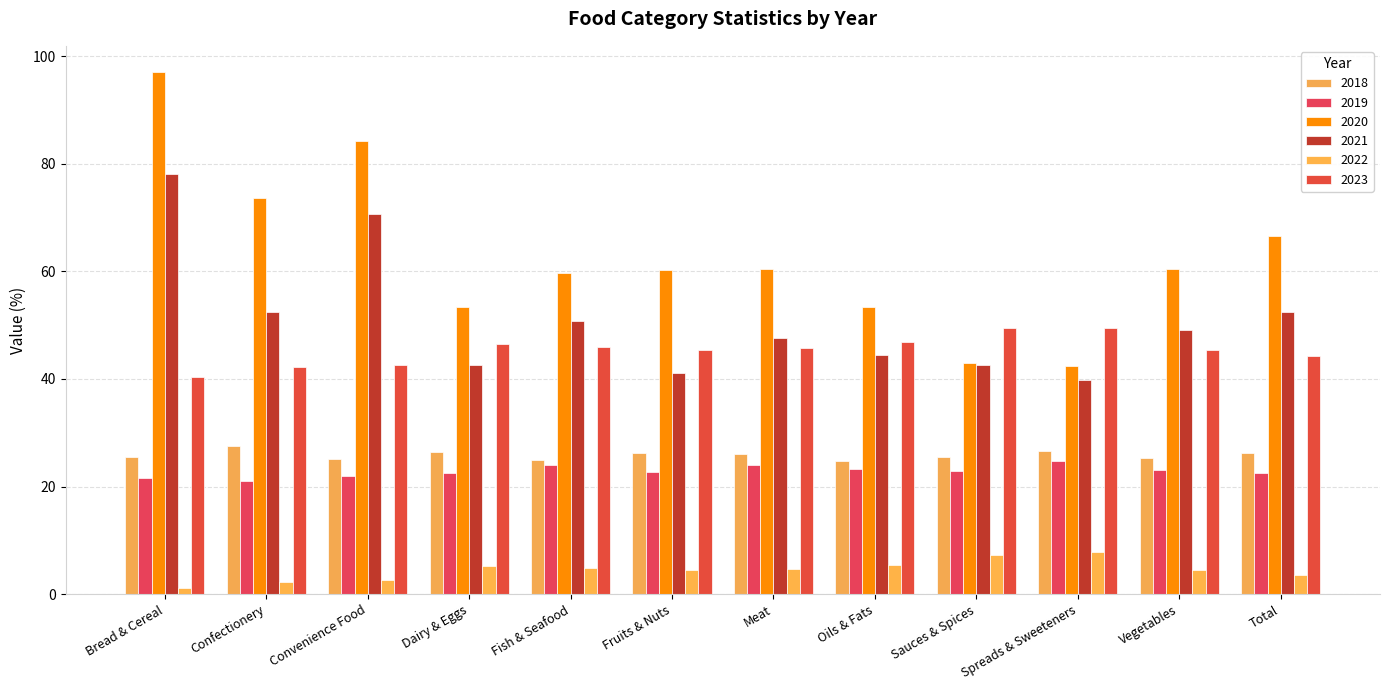

What is the label of the 9th bar from the right?

Dairy & Eggs